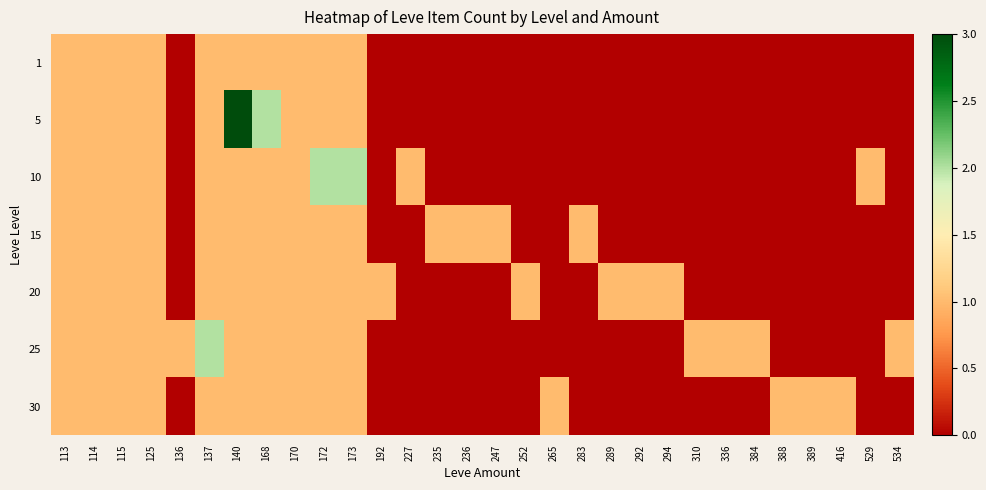

At which category does the chart reach its minimum across all series?

136